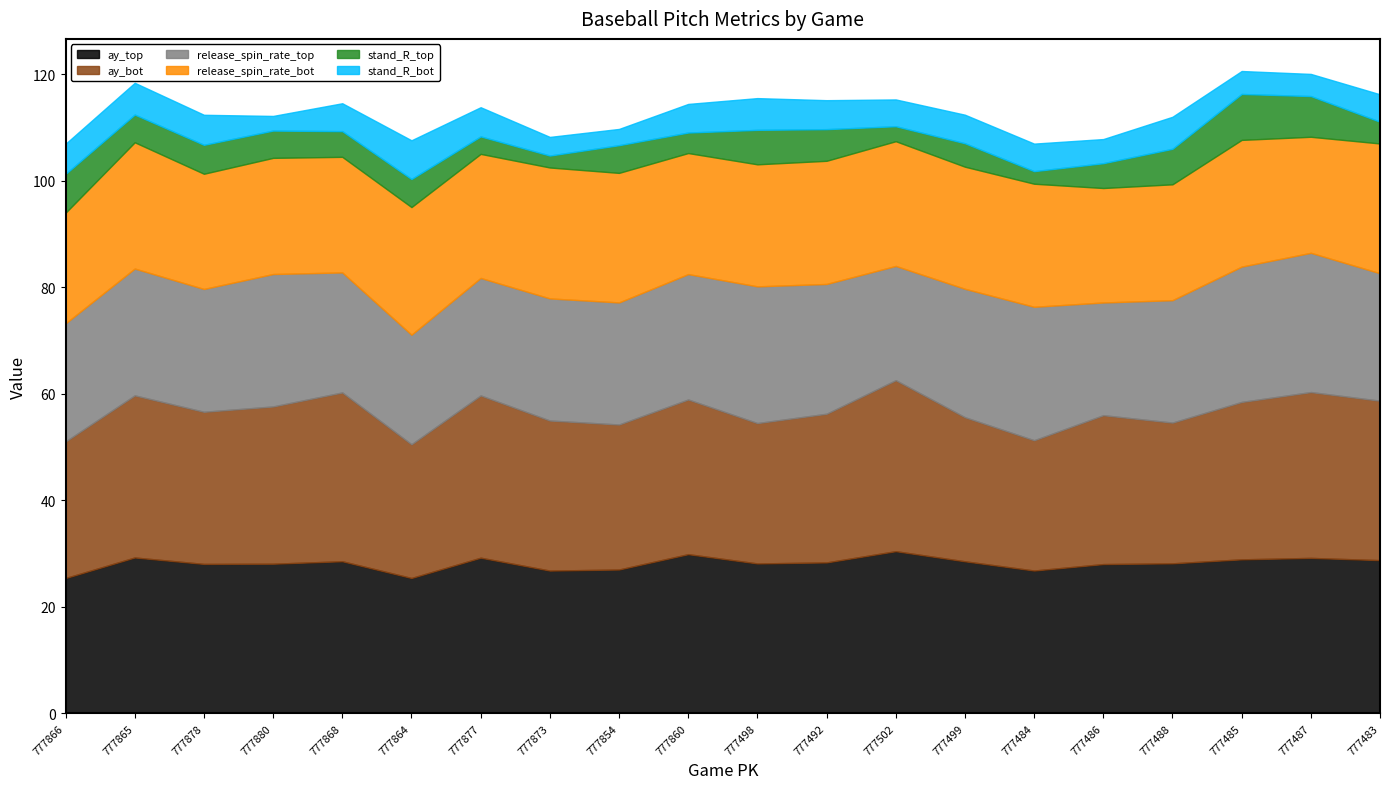

What is the total value across all series at 777866?

106.9